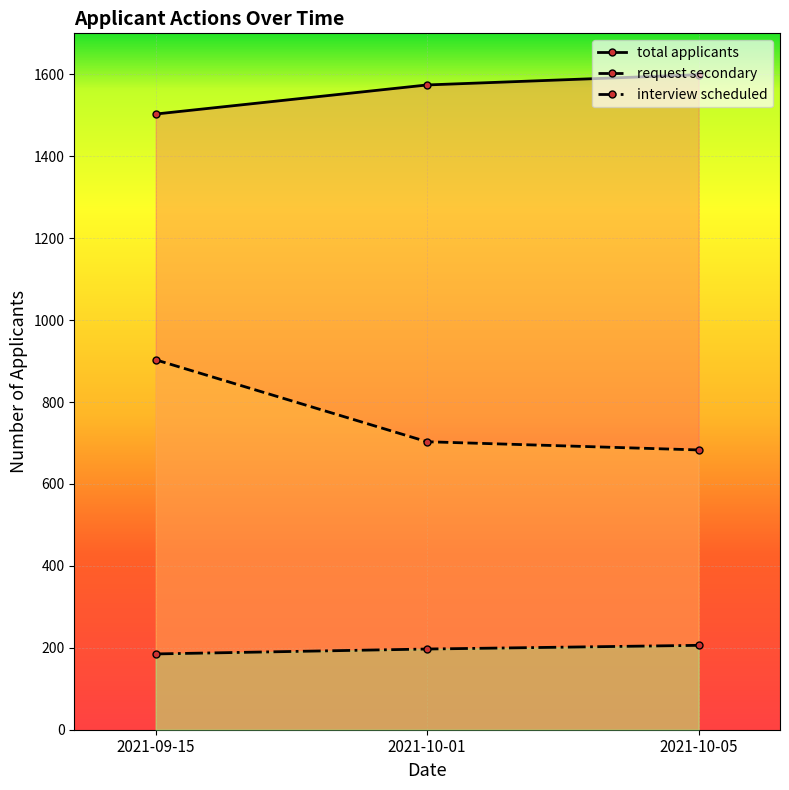

At which category is the sum across all series the highest?

2021-09-15